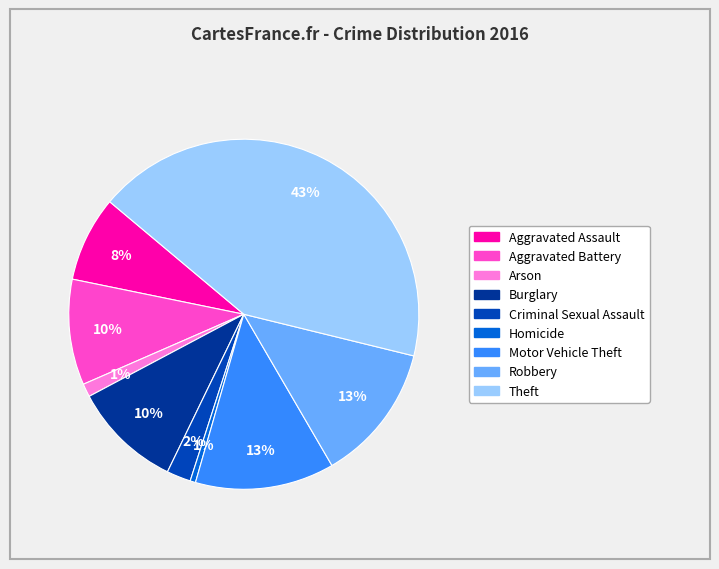

How many segments does this pie chart have?

9